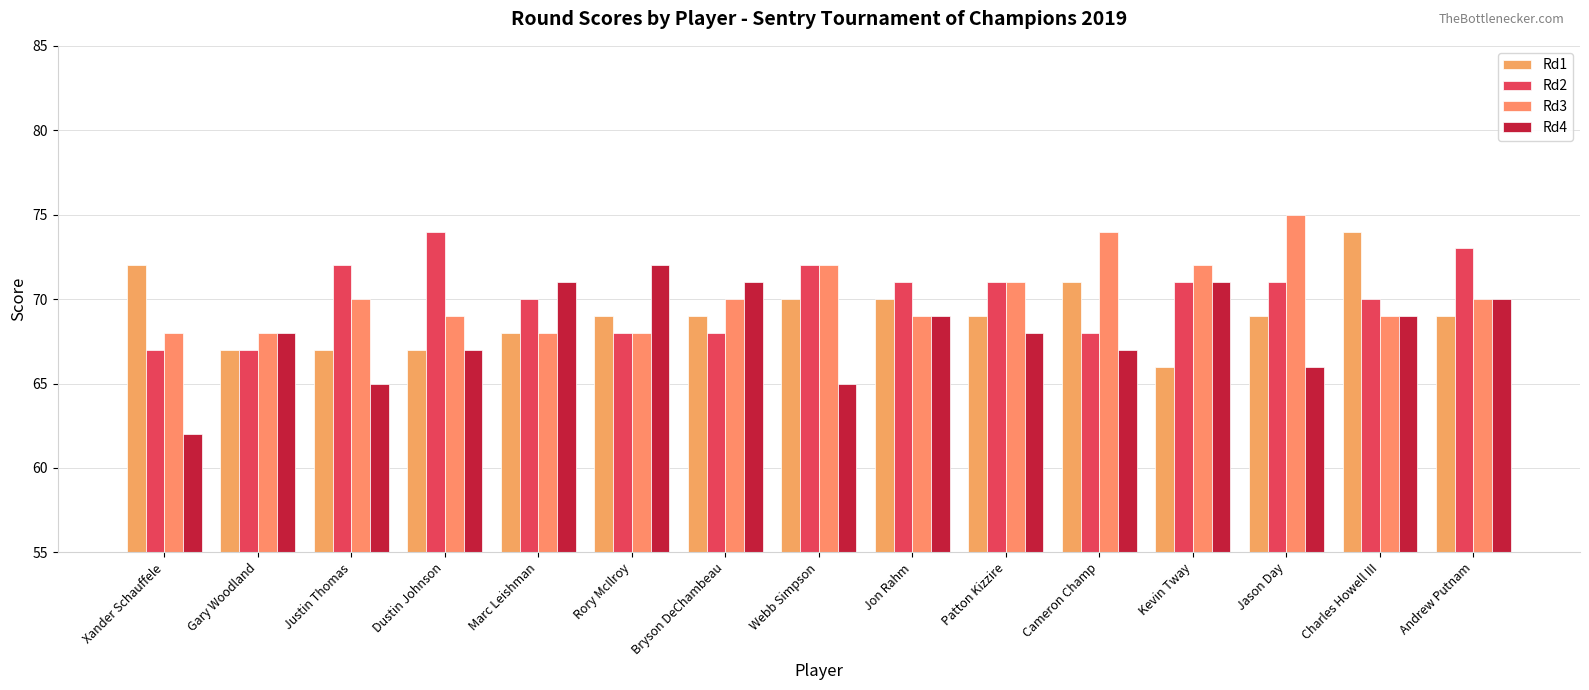

The Rd3 series shows 71 at Patton Kizzire. True or false?

True